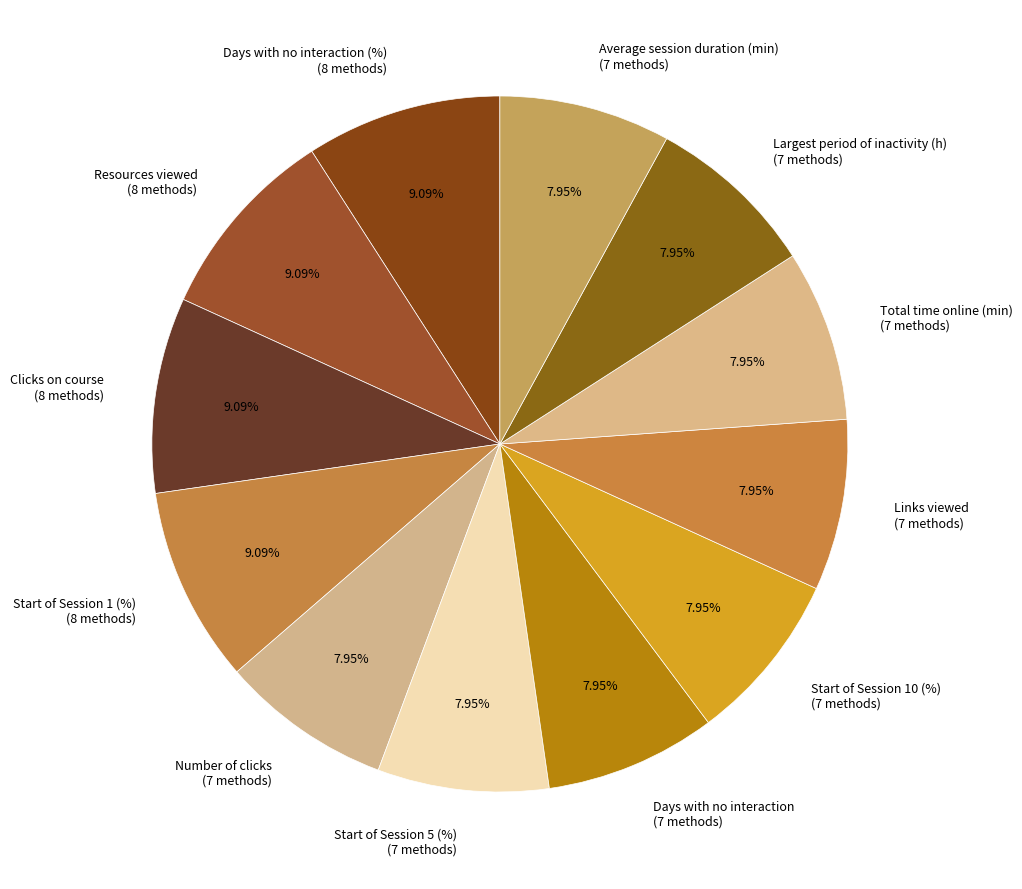

Which has a higher value, Resources viewed (8 methods) or Days with no interaction (7 methods)?

Resources viewed (8 methods)